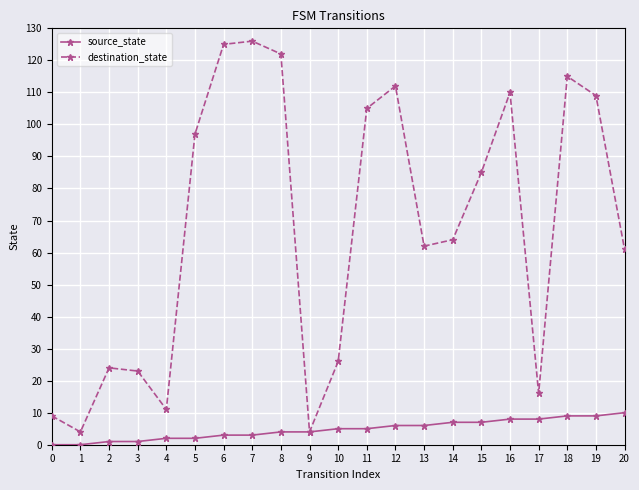

At how many categories does at least one series exceed 94?

9